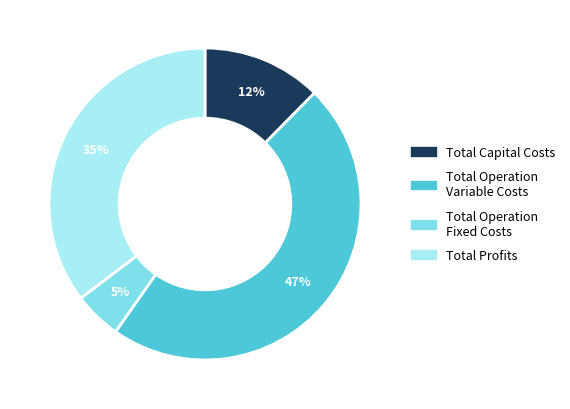

Rank the categories by value from lowest to highest.

Total Operation Fixed Costs, Total Capital Costs, Total Profits, Total Operation Variable Costs